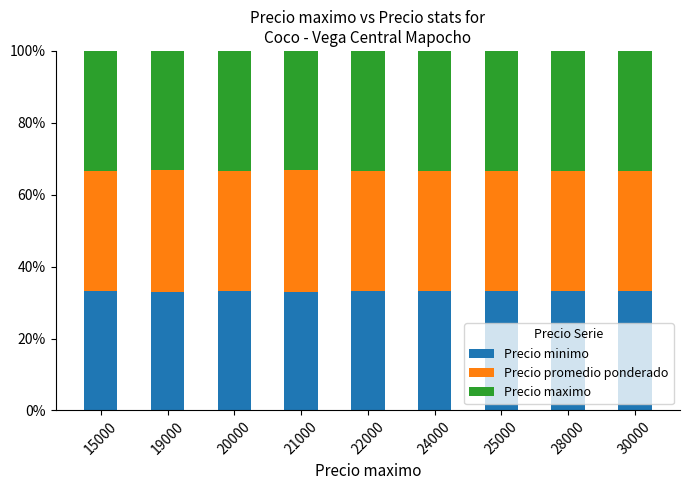

What is the maximum value for Precio minimo?

33.3